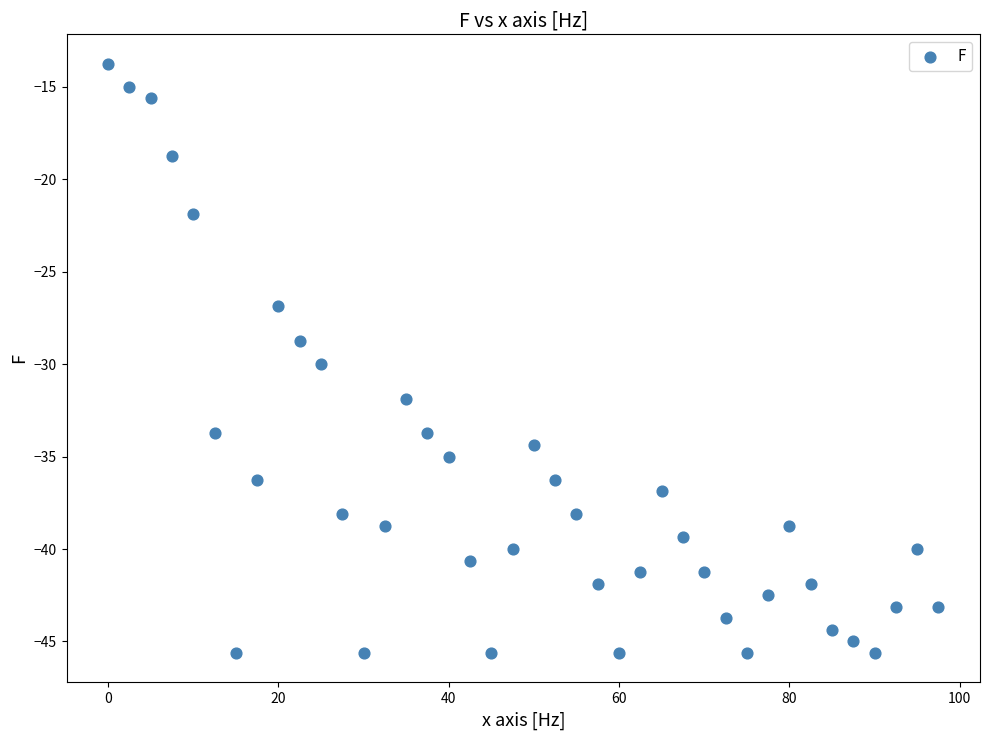

What is the range of Y values (max minus min)?

31.9